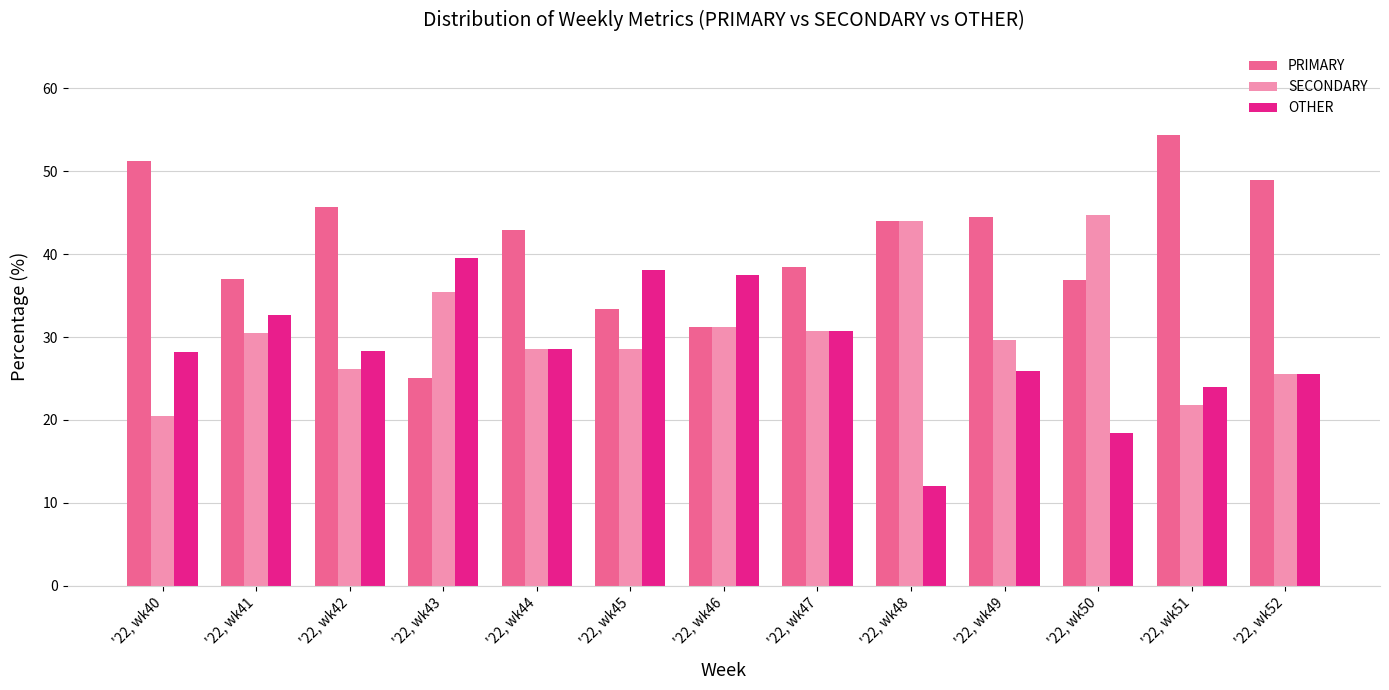

Is it true that PRIMARY equals 25.0 at '22, wk43?

True